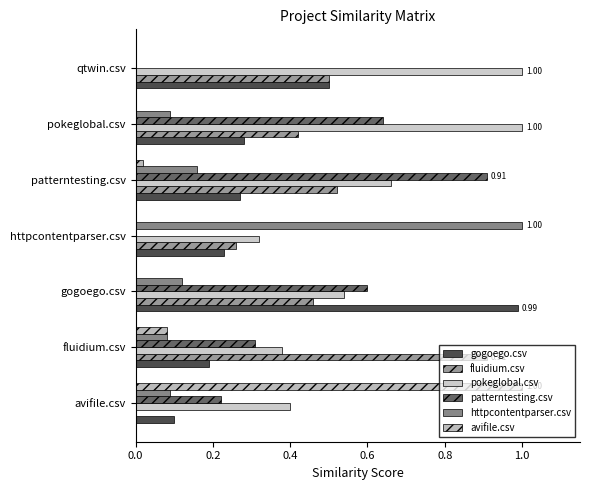

How many distinct data groups are displayed?

6